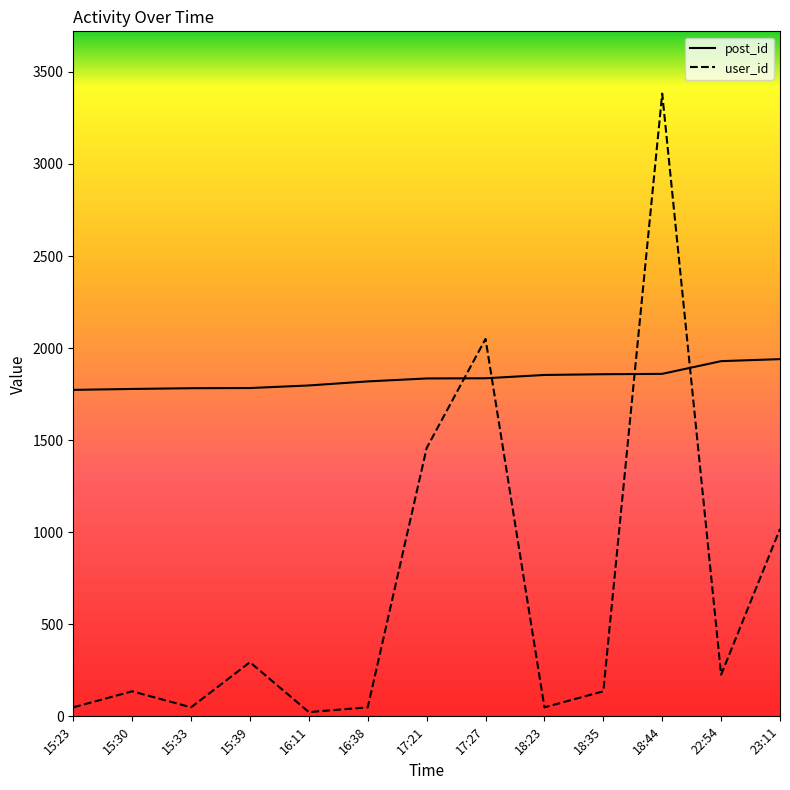

How many series are shown in this chart?

2